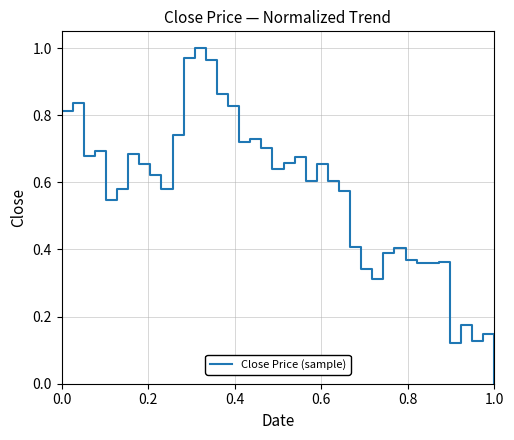

How many lines are shown in the chart?

1